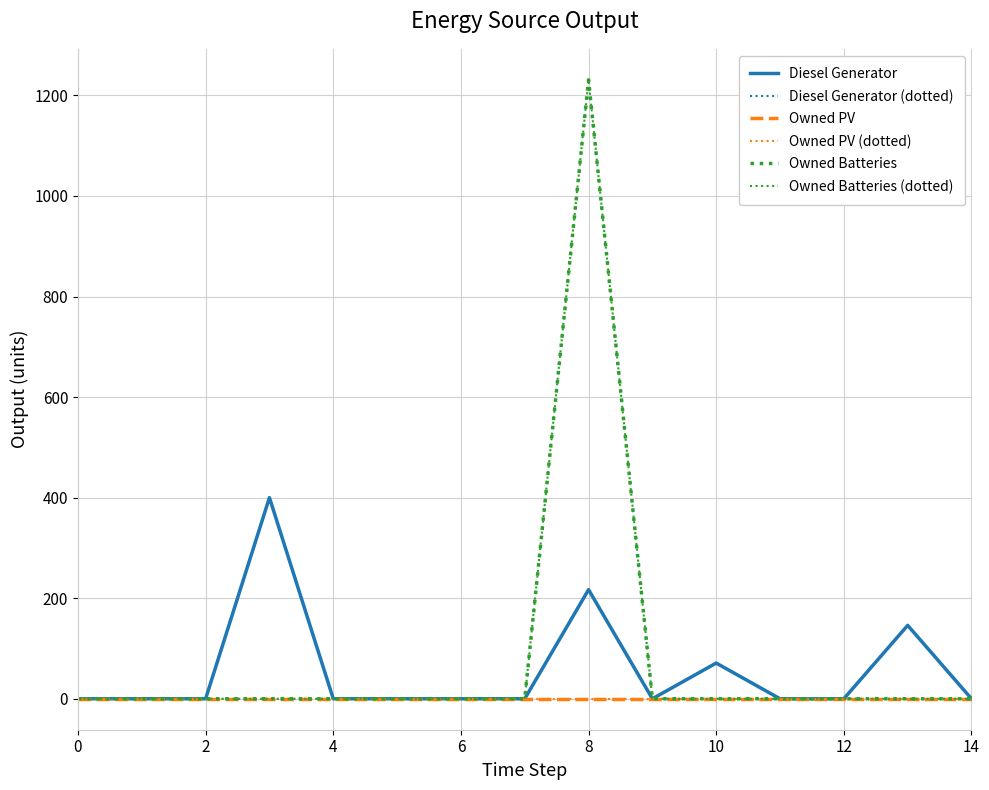

Is this an area chart (filled region under the line)?

No